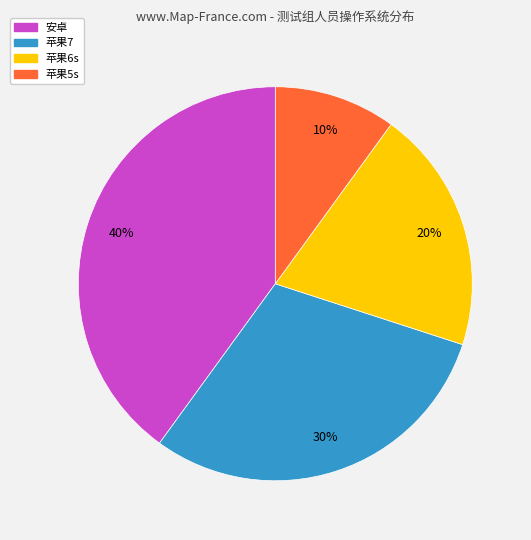

Is it true that 苹果5s is 10% of the pie?

True